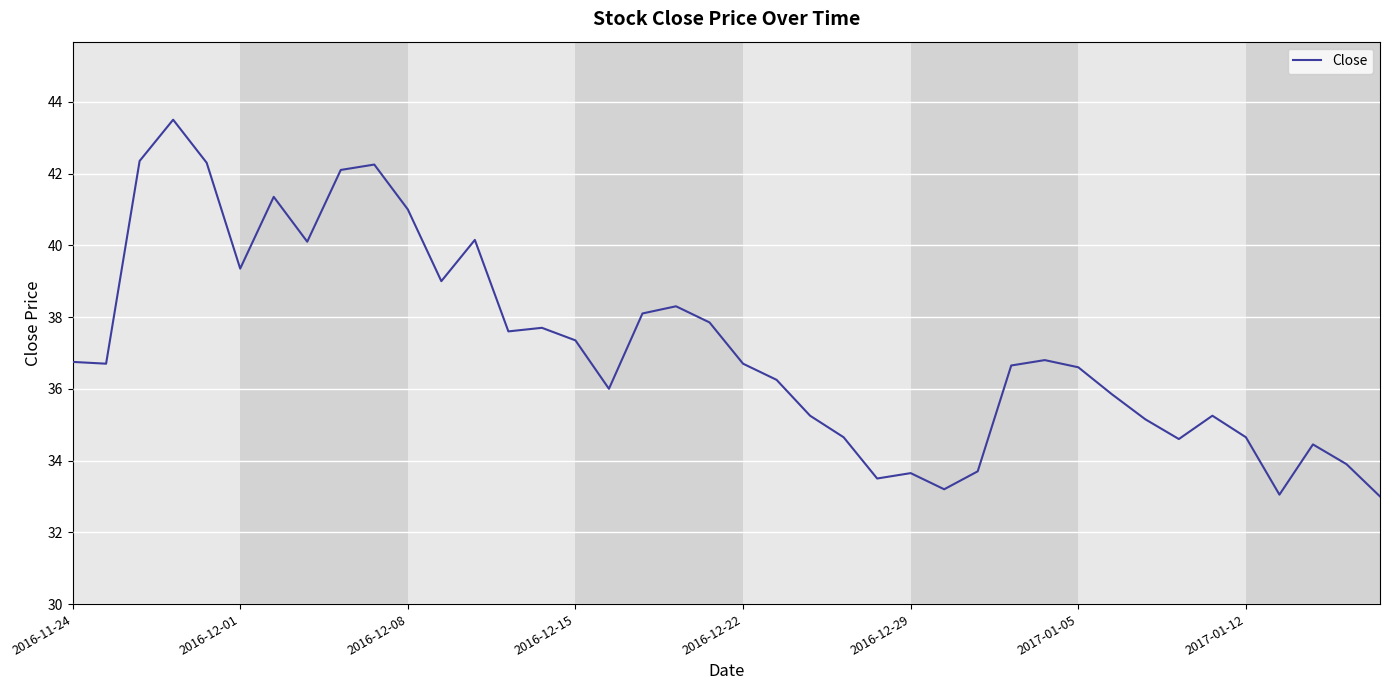

What is the maximum value shown in the chart?

43.5